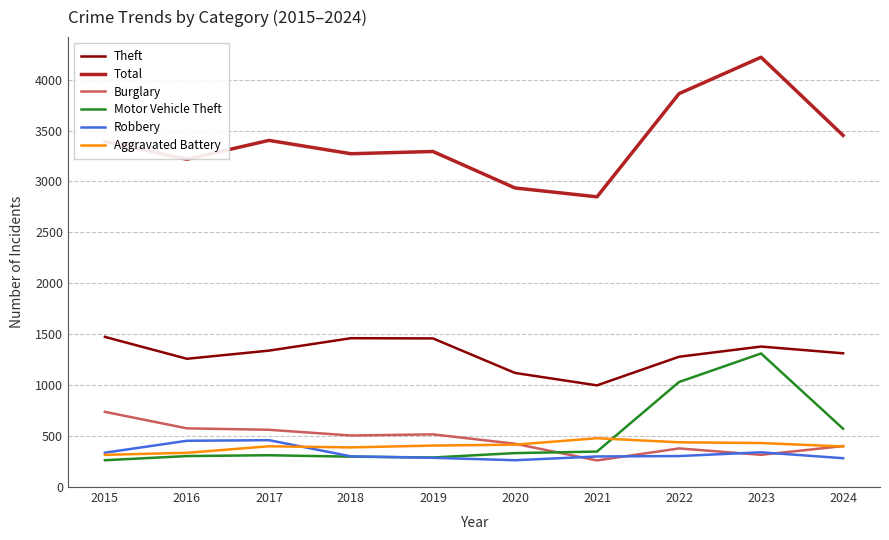

True or false: Aggravated Battery and Robbery intersect in this chart.

True